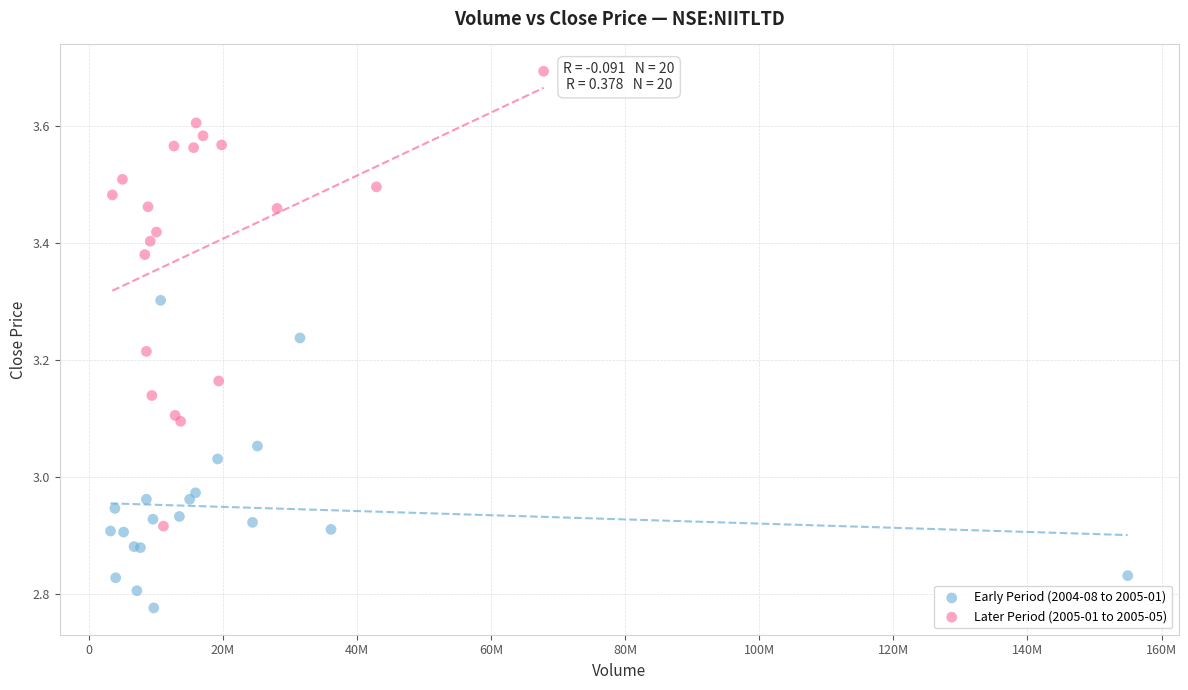

Which series reaches the minimum Y coordinate?

Early Period (2004-08 to 2005-01)